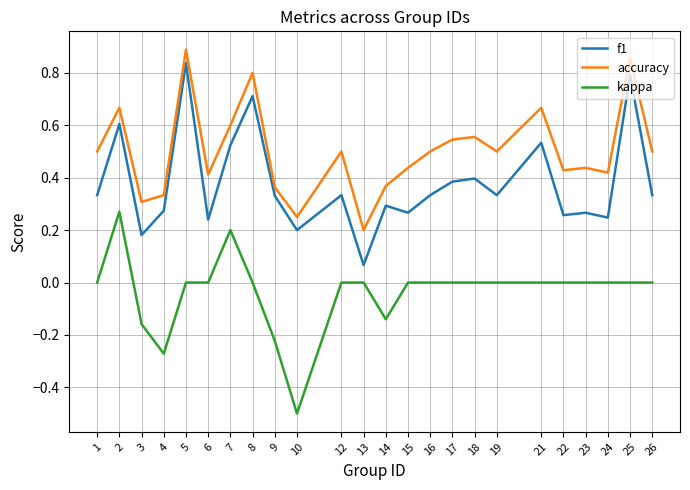

At which category does the chart reach its peak across all series?

5